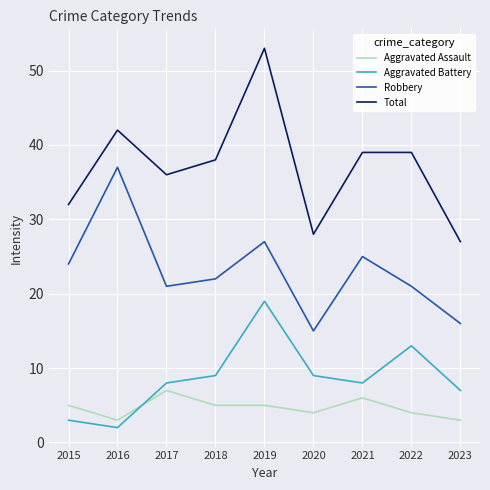

What is the sum of all Robbery values?

208